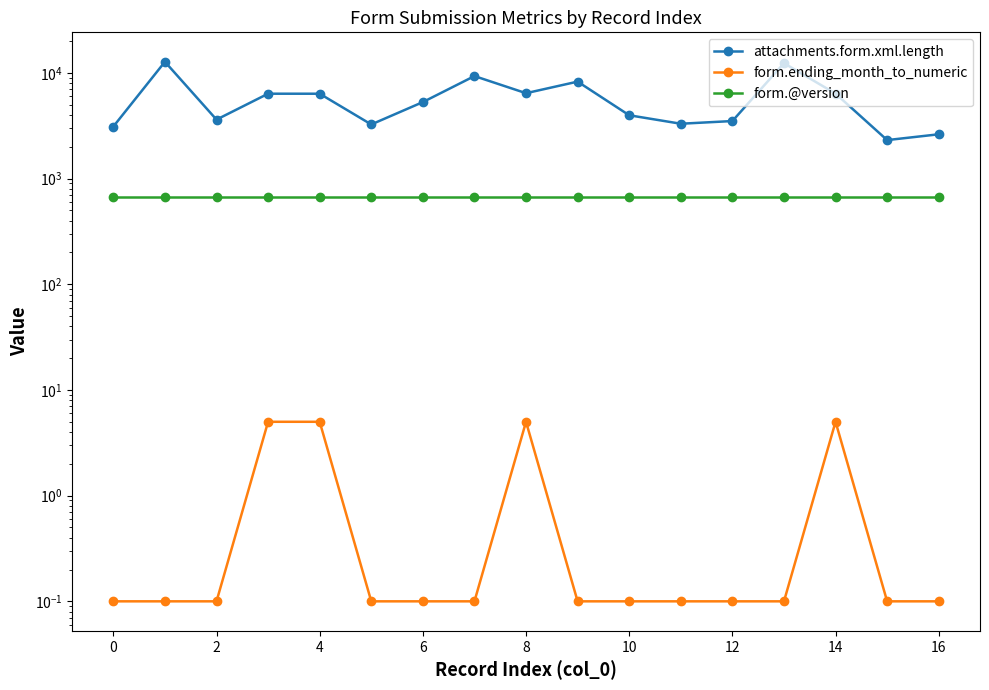

True or false: attachments.form.xml.length and form.ending_month_to_numeric intersect in this chart.

False